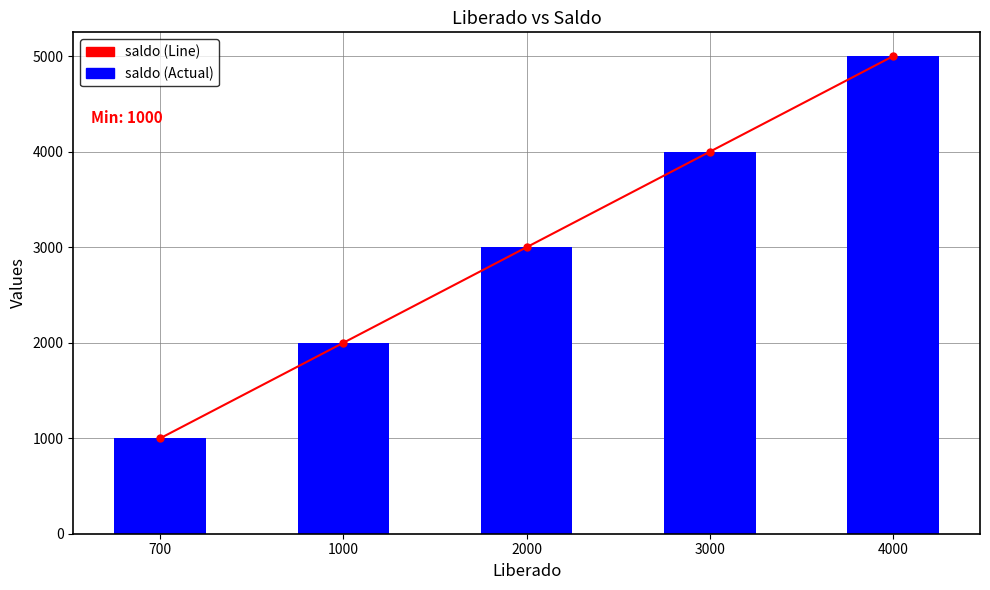

The value of saldo at 700 is 680. True or false?

False